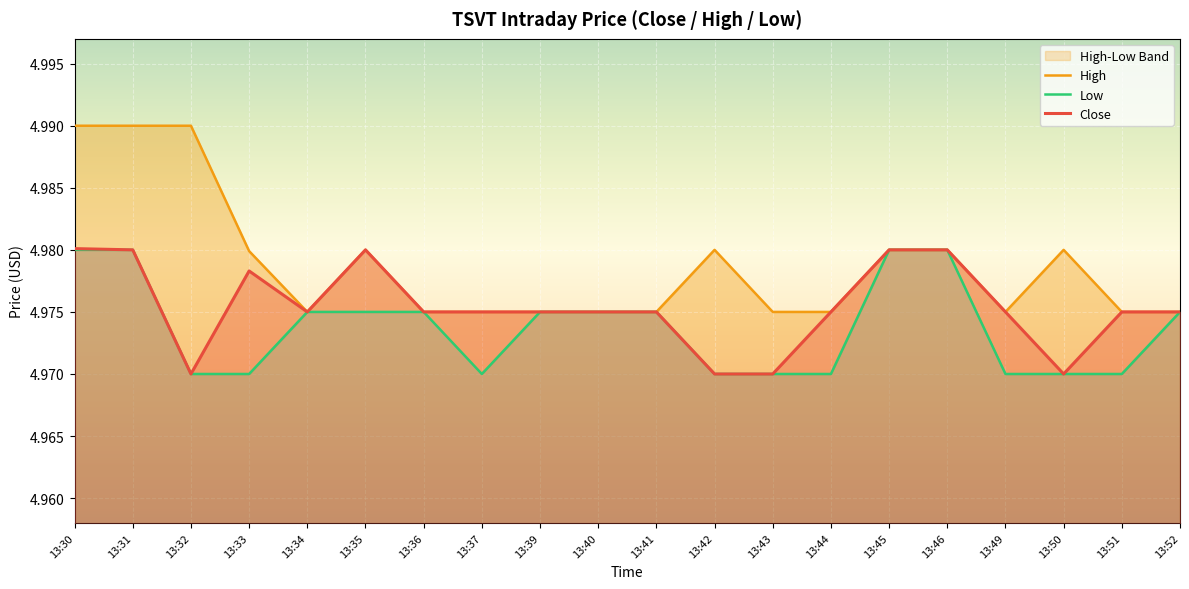

Rank the series by their maximum value, from lowest to highest.

Low, Close, High